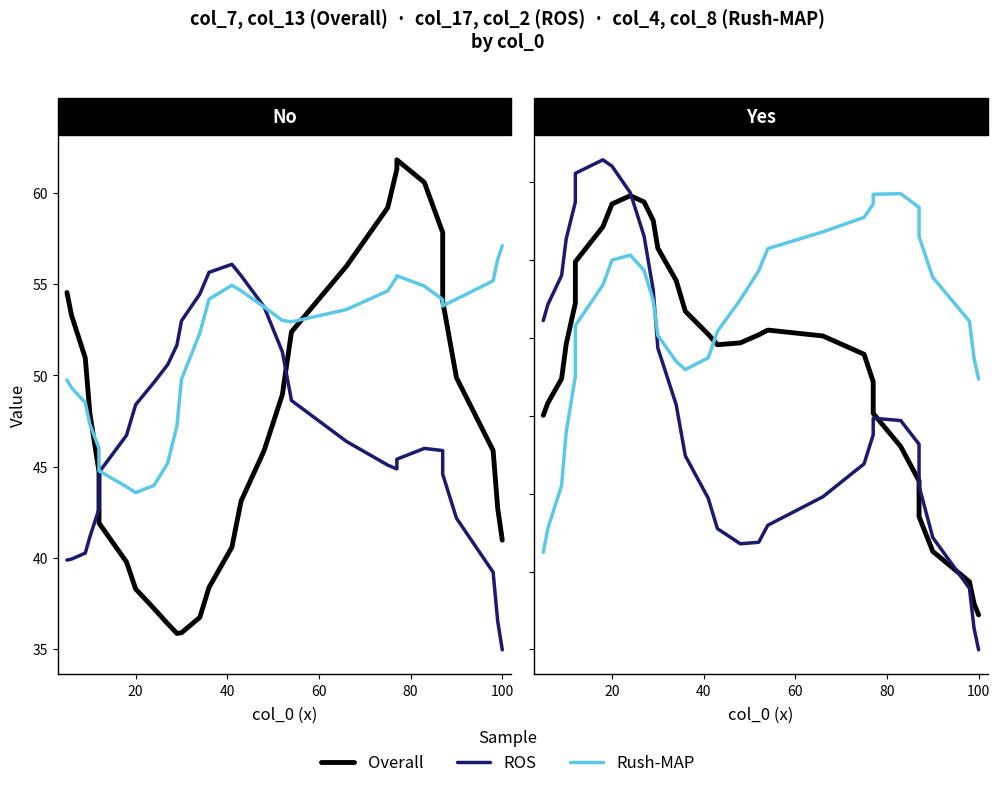

How many values in the ROS series exceed 44?

15